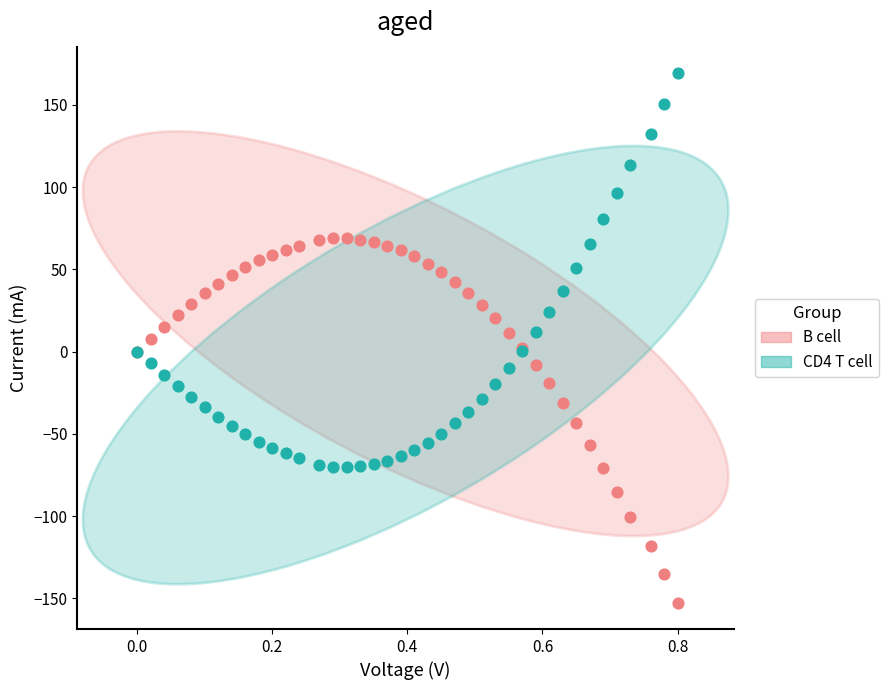

Which series reaches the maximum Y coordinate?

CD4 T cell